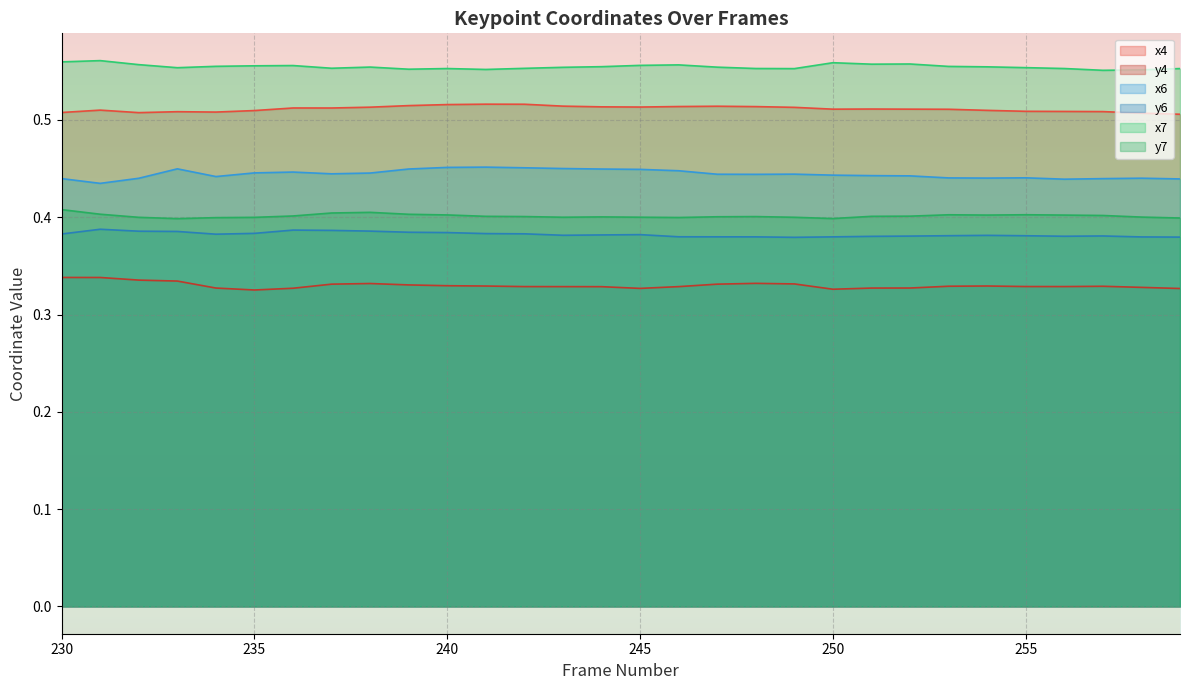

Between 235 and 257, which is larger?

235